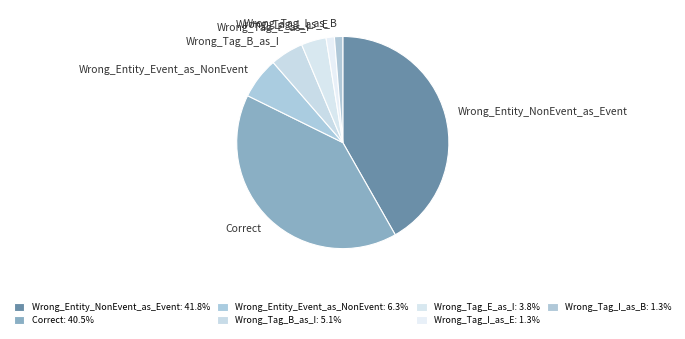

Combined, do Wrong_Tag_E_as_I and Wrong_Tag_I_as_E account for over 50%?

No